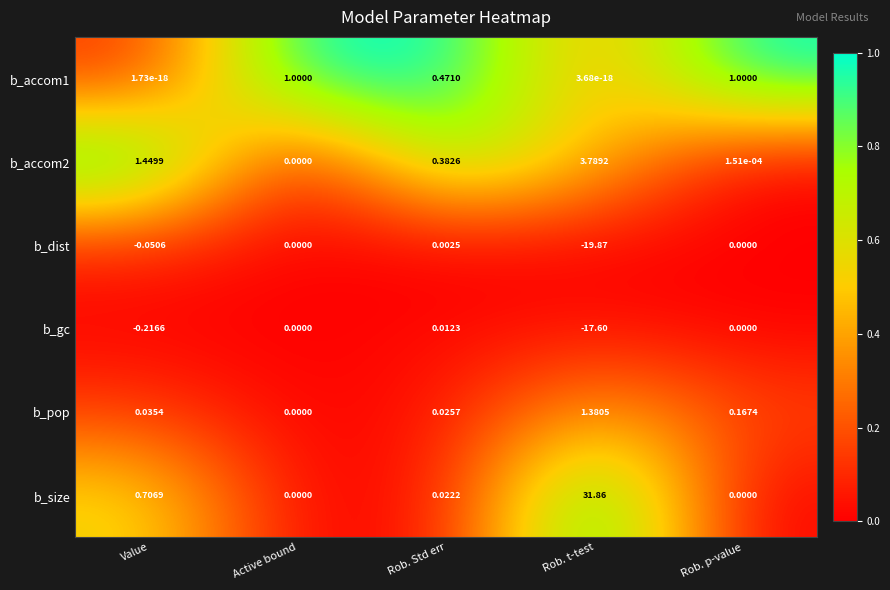

Which label corresponds to the largest value in the chart?

Rob. t-test